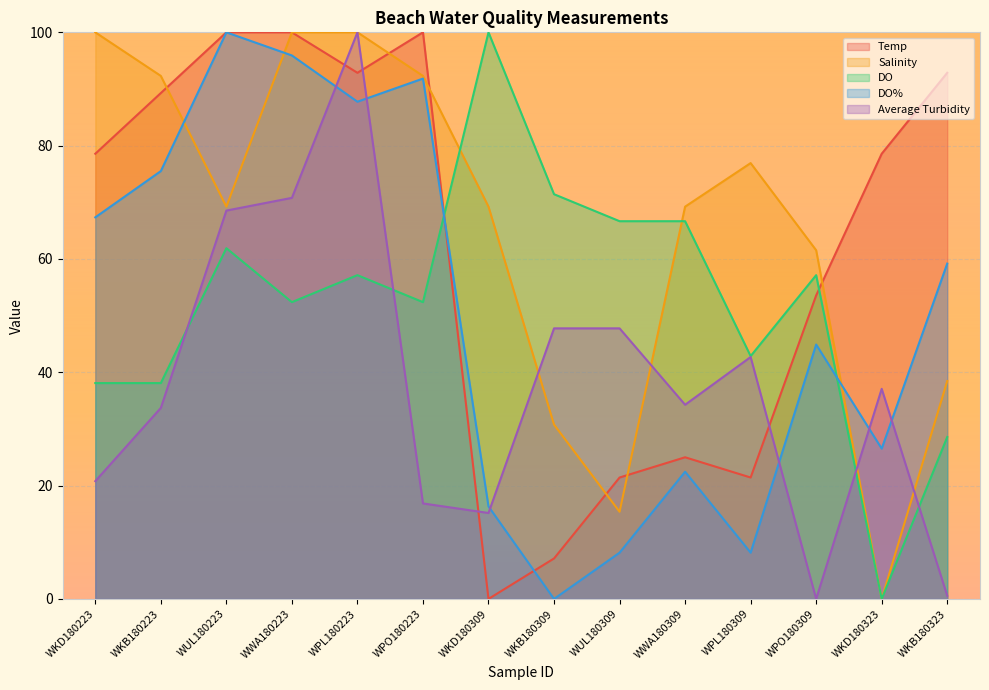

Reading left to right, what are all the values shown in this chart?

Temp: 78.6	89.3	100.0	100.0	92.9	100.0	0.0	7.1	21.4	25.0	21.4	53.6	78.6	92.9
Salinity: 100.0	92.3	69.2	100.0	100.0	92.3	69.2	30.8	15.4	69.2	76.9	61.5	0.0	38.5
DO: 38.1	38.1	61.9	52.4	57.1	52.4	100.0	71.4	66.7	66.7	42.9	57.1	0.0	28.6
DO%: 67.3	75.5	100.0	95.9	87.8	91.8	16.3	0.0	8.2	22.4	8.2	44.9	26.5	59.2
Average Turbidity: 20.8	33.7	68.5	70.8	100.0	16.9	15.2	47.8	47.8	34.3	42.7	0.0	37.1	0.6